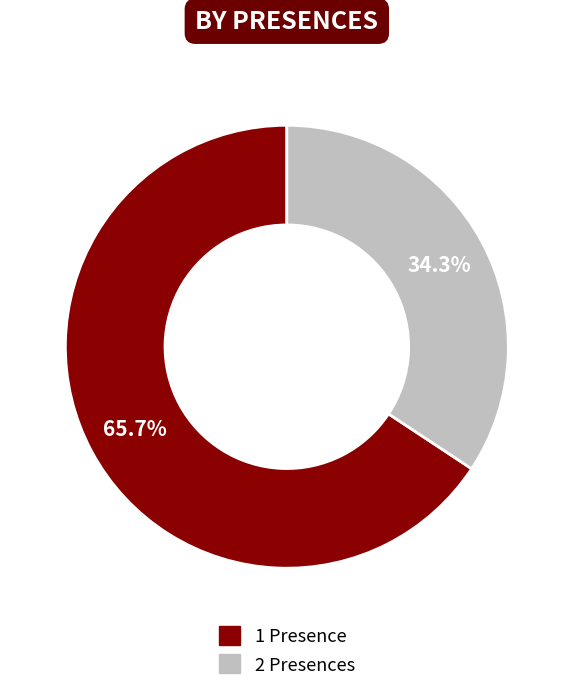

Count the number of slices in the pie.

2